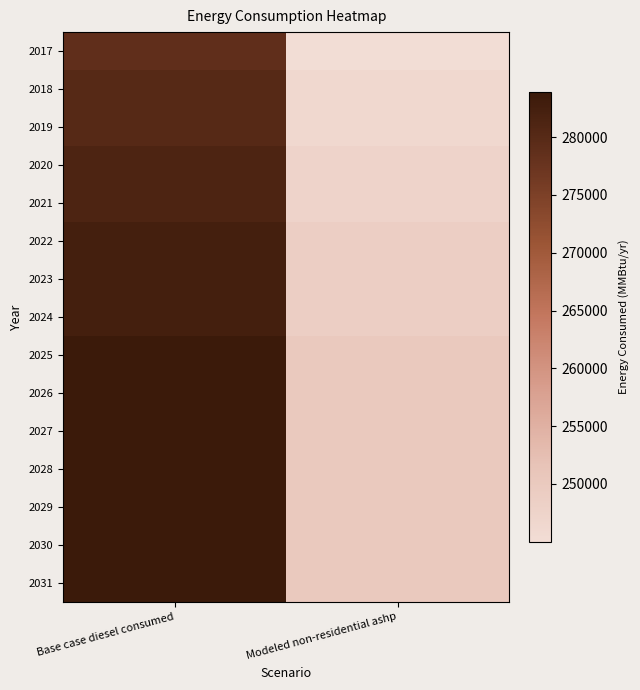

Reading left to right, extract all data points from this chart.

2017: Base case diesel consumed=278842.0	Modeled non-residential ashp=245016.0
2018: Base case diesel consumed=280095.0	Modeled non-residential ashp=246269.0
2019: Base case diesel consumed=280099.0	Modeled non-residential ashp=246273.0
2020: Base case diesel consumed=281354.0	Modeled non-residential ashp=247528.0
2021: Base case diesel consumed=281357.0	Modeled non-residential ashp=247531.0
2022: Base case diesel consumed=282610.0	Modeled non-residential ashp=248784.0
2023: Base case diesel consumed=282612.0	Modeled non-residential ashp=248786.0
2024: Base case diesel consumed=282615.0	Modeled non-residential ashp=248789.0
2025: Base case diesel consumed=283865.0	Modeled non-residential ashp=250039.0
2026: Base case diesel consumed=283866.0	Modeled non-residential ashp=250040.0
2027: Base case diesel consumed=283866.0	Modeled non-residential ashp=250040.0
2028: Base case diesel consumed=283867.0	Modeled non-residential ashp=250041.0
2029: Base case diesel consumed=283866.0	Modeled non-residential ashp=250040.0
2030: Base case diesel consumed=283866.0	Modeled non-residential ashp=250040.0
2031: Base case diesel consumed=283865.0	Modeled non-residential ashp=250039.0